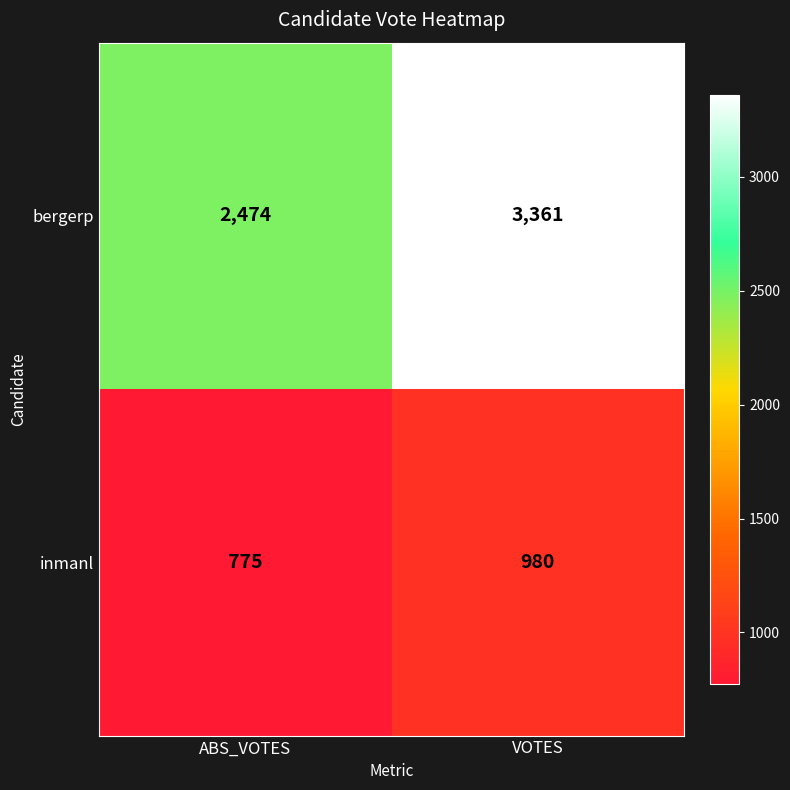

What is the difference between the highest and lowest values at VOTES?

2381